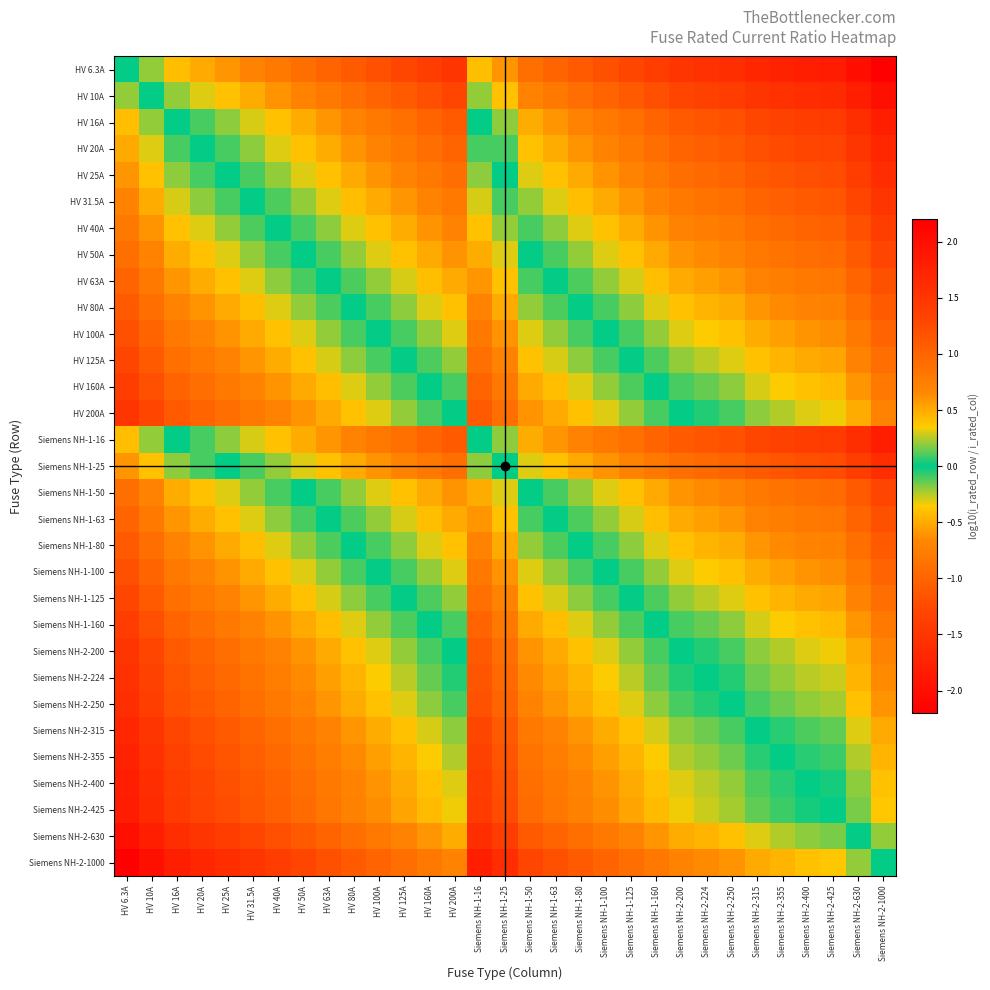

What is the difference between the highest and lowest values at HV 125A?

2.2